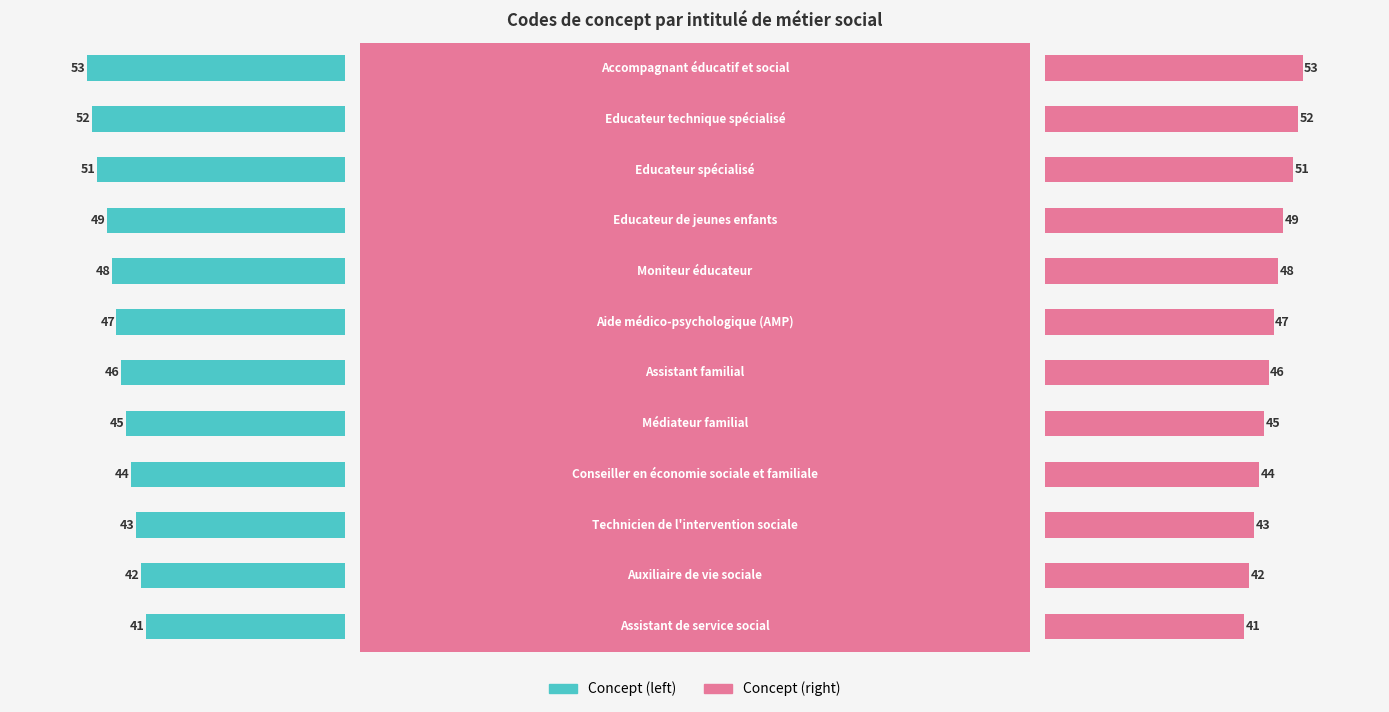

What is the sum of the Concept (right) values at 10 and 3?

96